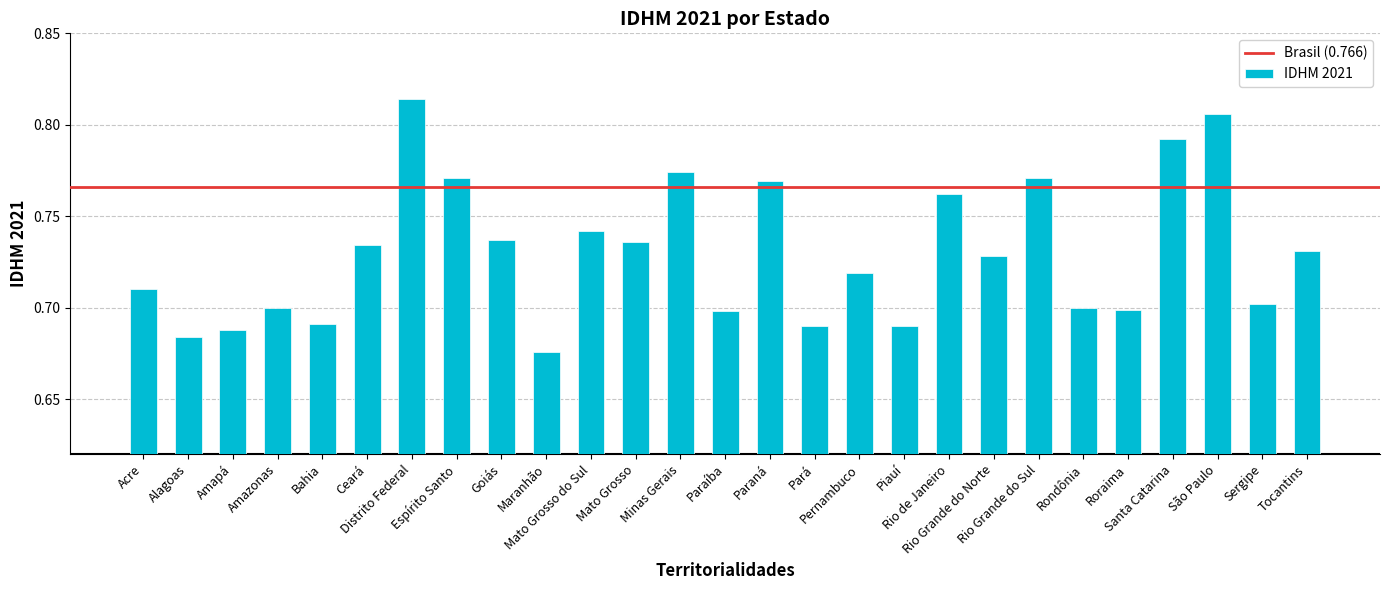

Which label corresponds to the largest value in the chart?

Distrito Federal